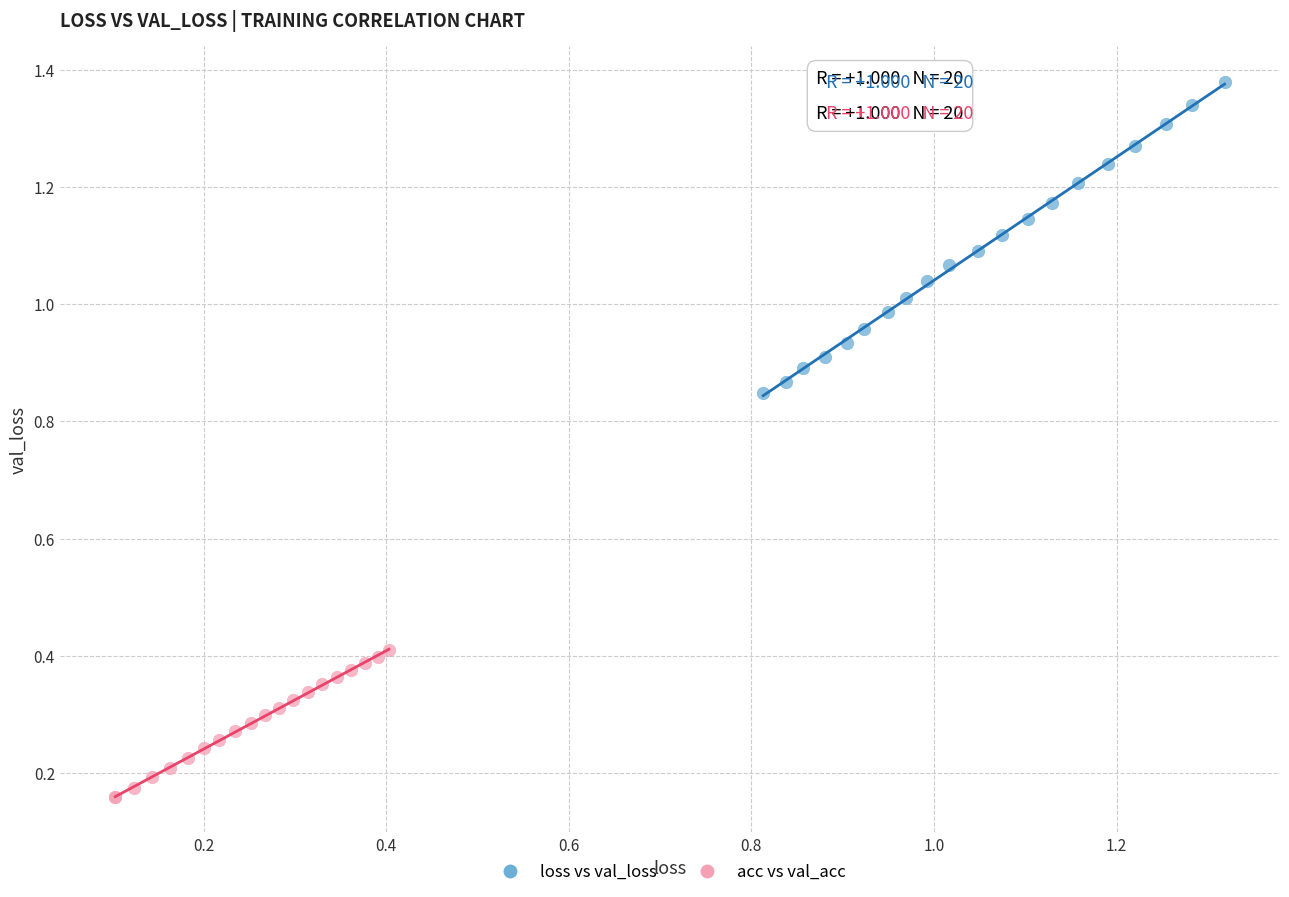

Which series has the widest spread of Y values?

loss vs val_loss